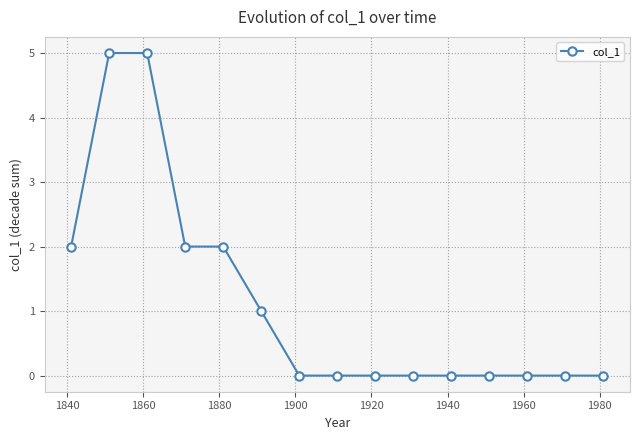

Count the number of data series in this chart.

1